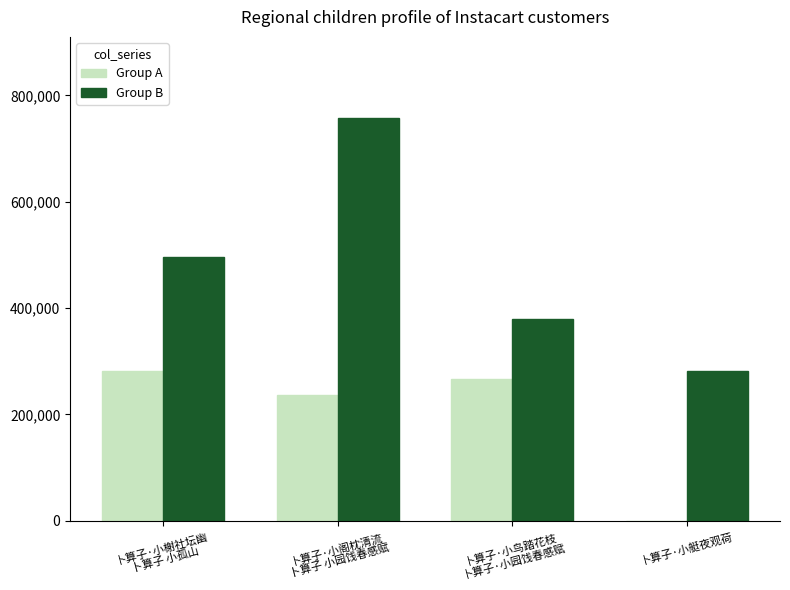

Reading left to right, what are all the values shown in this chart?

Group A: 卜算子·小榭社坛幽
卜算子 小孤山=282223	卜算子·小阁枕清流
卜算子 小园饯春感赋=237295	卜算子·小鸟踏花枝
卜算子·小园饯春感赋=266420	卜算子·小艇夜观荷=0
Group B: 卜算子·小榭社坛幽
卜算子 小孤山=496785	卜算子·小阁枕清流
卜算子 小园饯春感赋=758300	卜算子·小鸟踏花枝
卜算子·小园饯春感赋=379278	卜算子·小艇夜观荷=282221